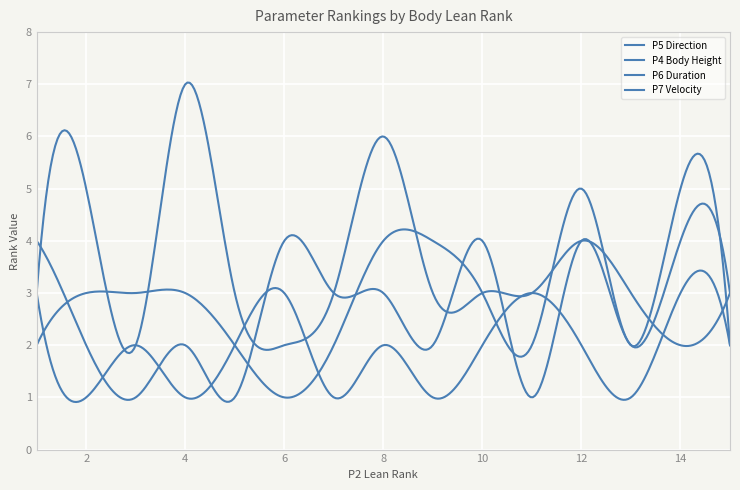

How many lines are shown in the chart?

4